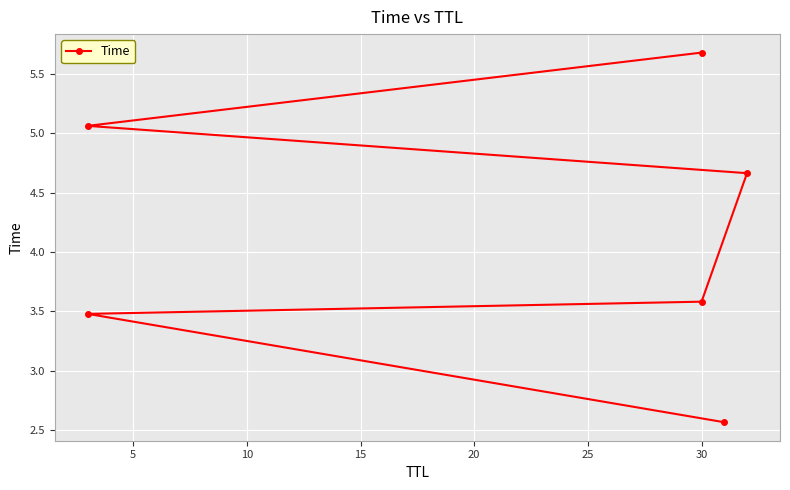

Approximately how many times larger is the value at 25 compared to 0?

2.2